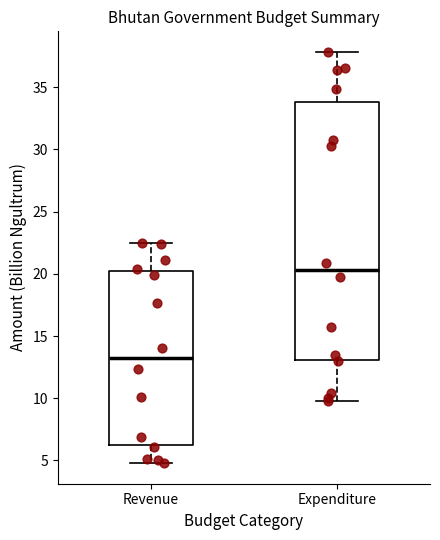

Comparing the boxes themselves (not the whiskers), which one is the tallest?

Expenditure